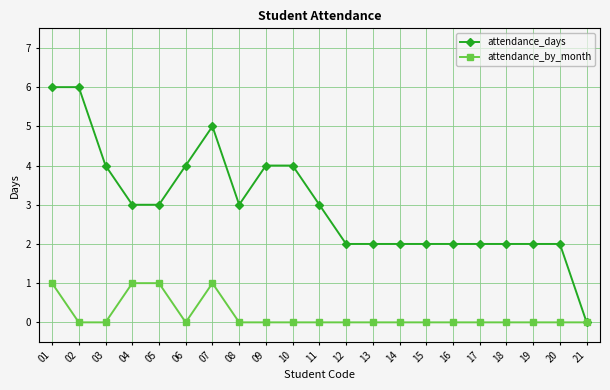

Which series has the largest range (max minus min)?

attendance_days